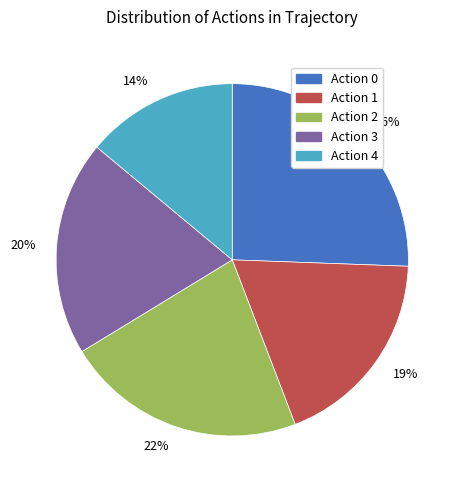

To the nearest percent, what is the average slice percentage?

20%